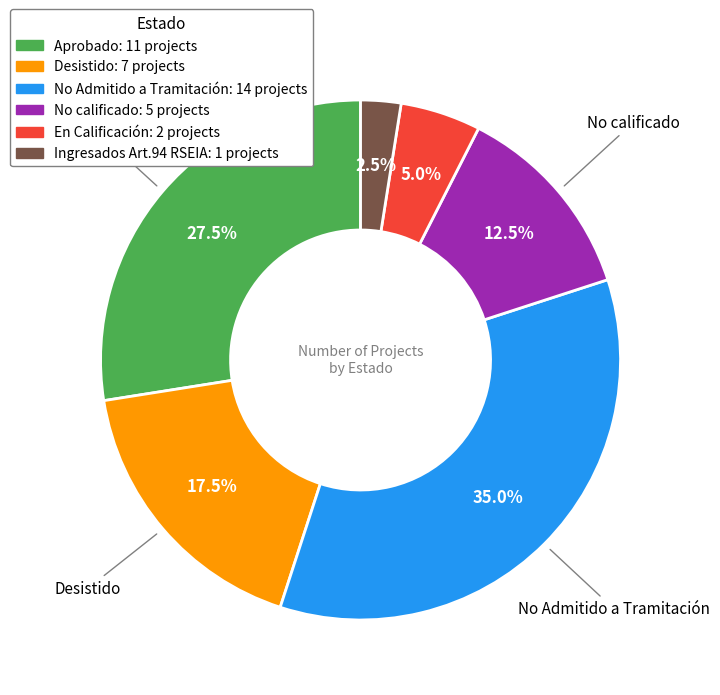

How many segments does this pie chart have?

6